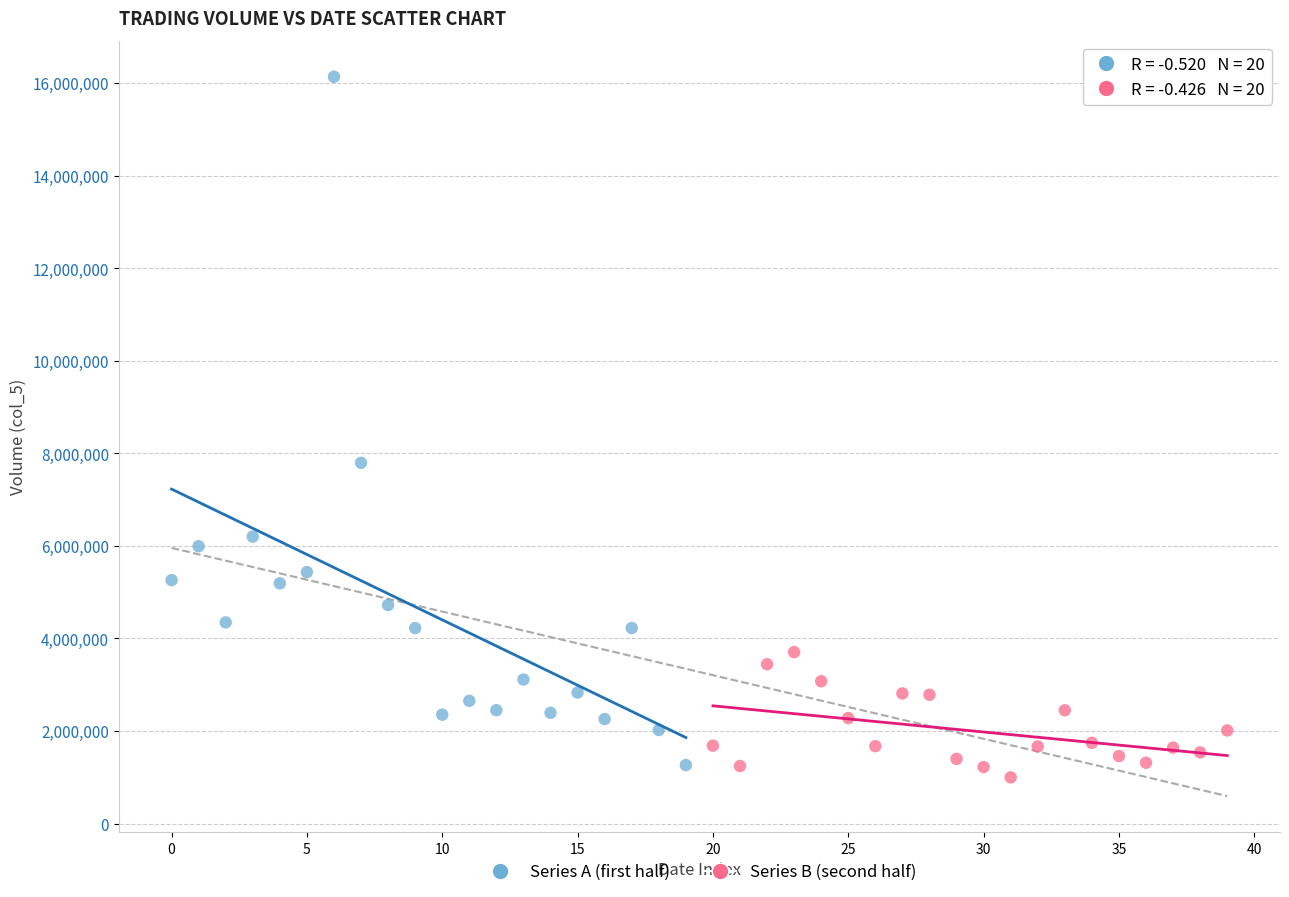

Which series contains the highest Y value?

Series A (first half)